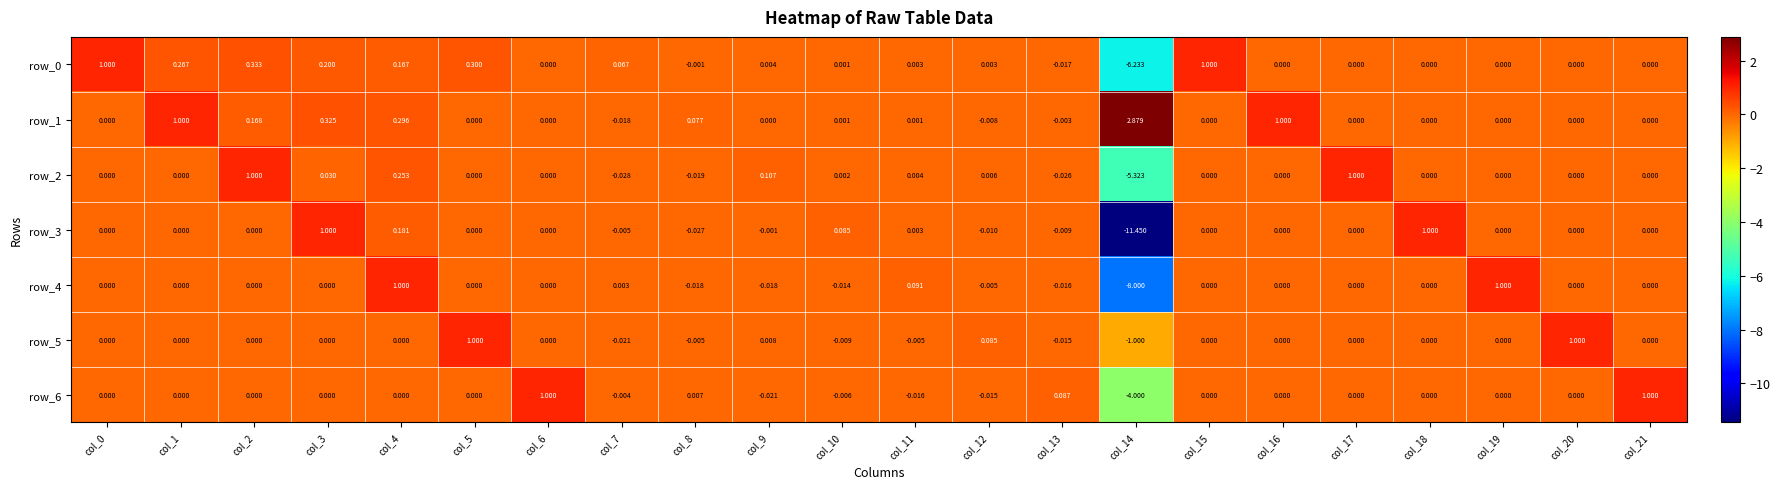

What is the total value across all series at col_1?

1.3